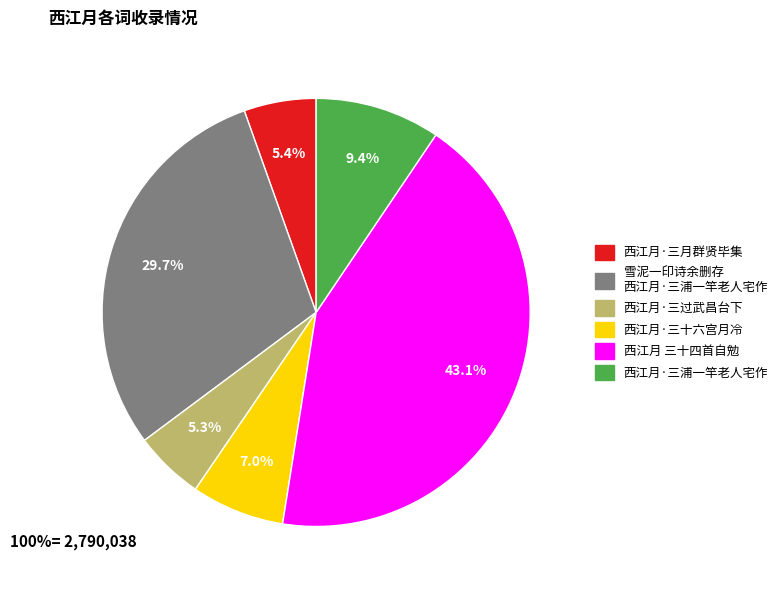

What is the largest slice in the pie chart?

西江月 三十四首自勉